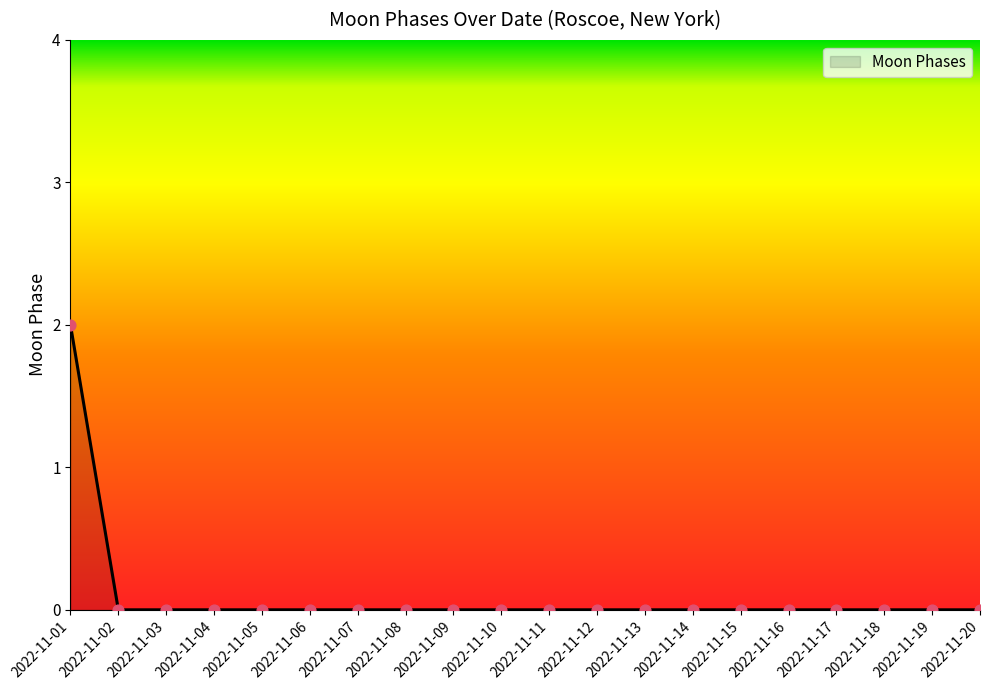

Which category has the highest value across all series?

2022-11-01